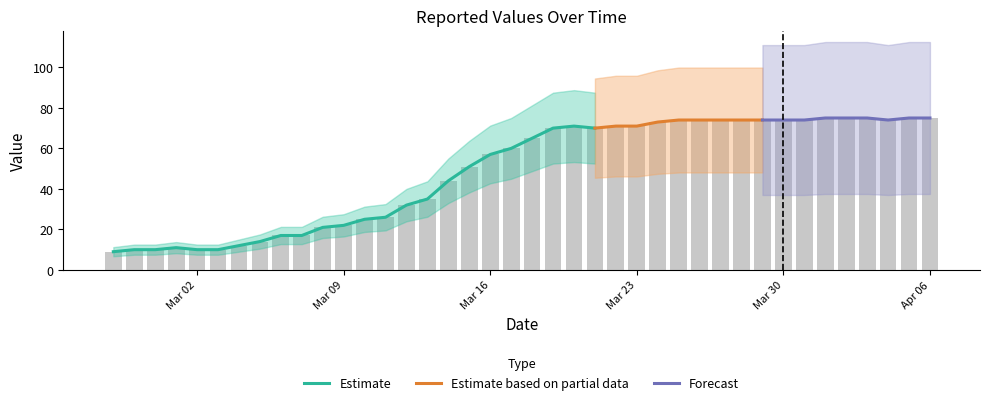

What is the change in value from 2020-03-04 to 2020-03-17?

+48